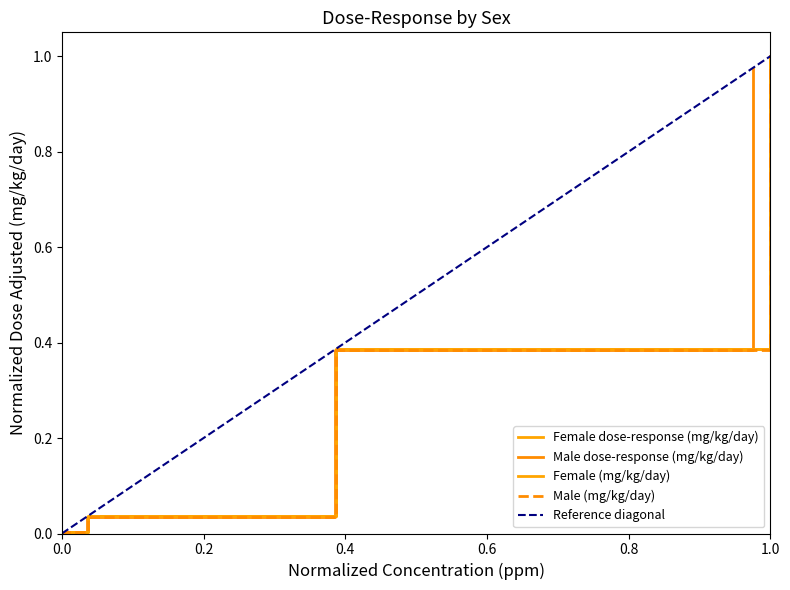

How many data points in Female (mg/kg/day) are above 0?

4